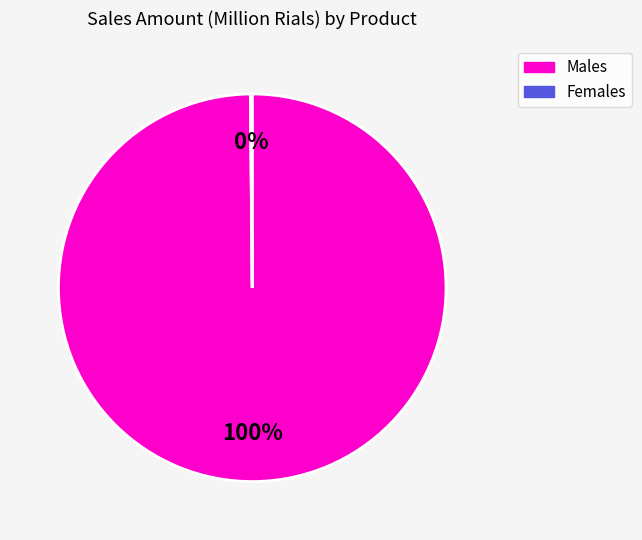

Is there any slice that represents more than half of the pie?

Yes